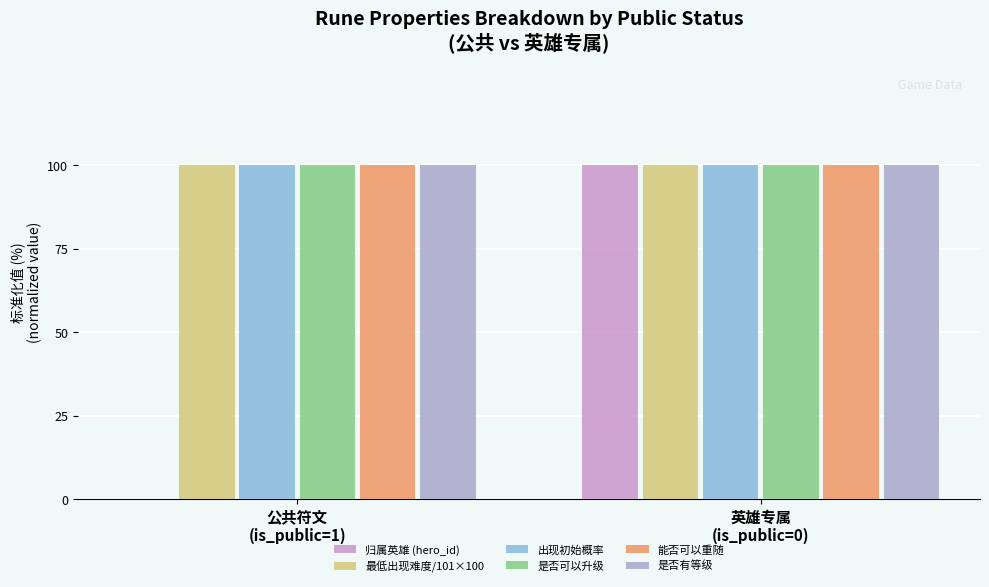

Reading left to right, list all the values displayed in this chart.

归属英雄 (hero_id): 0	100
最低出现难度/101×100: 100	100
出现初始概率: 100	100
是否可以升级: 100	100
能否可以重随: 100	100
是否有等级: 100	100